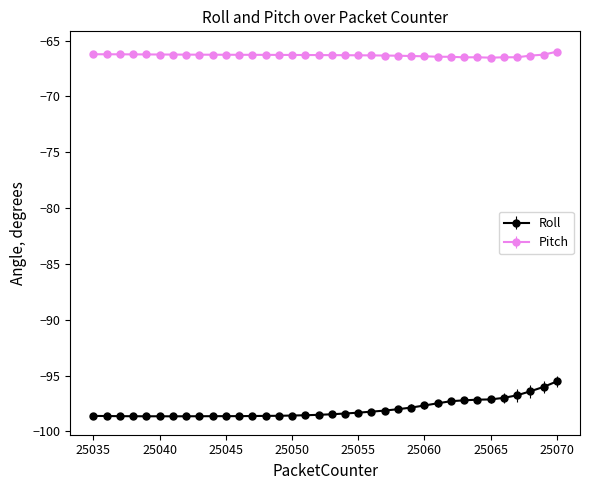

What is the difference between the maximum and minimum values in the Roll series?

3.1